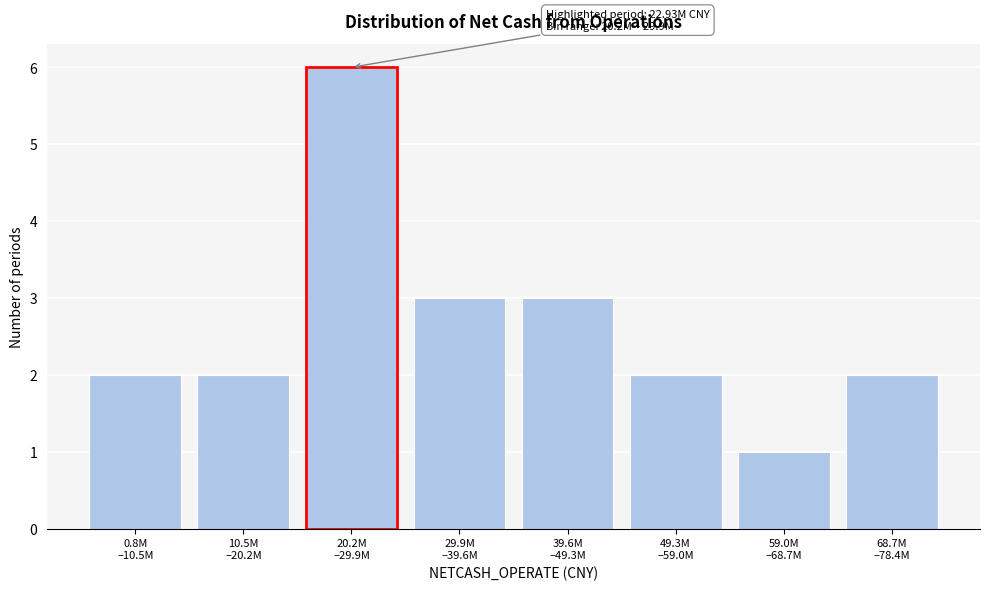

Reading left to right, extract all data points from this chart.

2	2	6	3	3	2	1	2